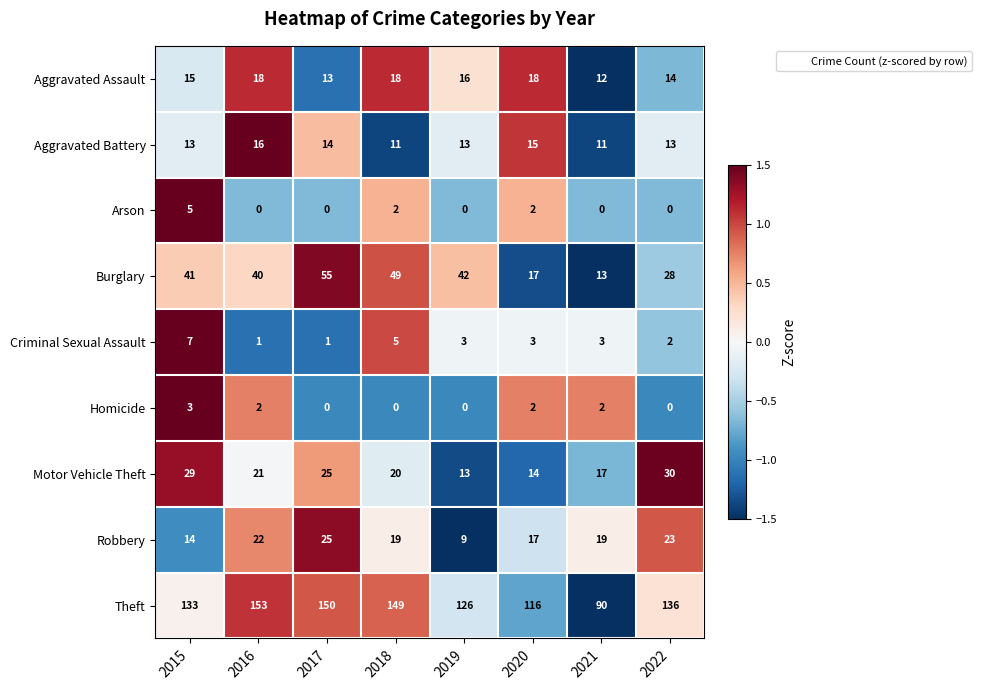

Is it true that Robbery equals 22 at 2016?

True